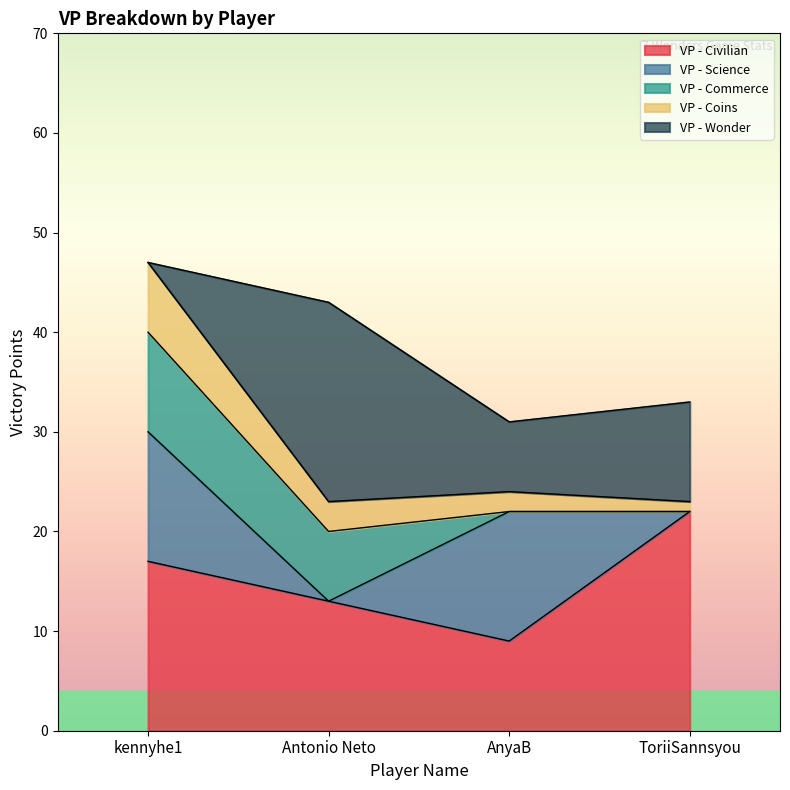

Where does the VP - Civilian series first go above 17?

ToriiSannsyou